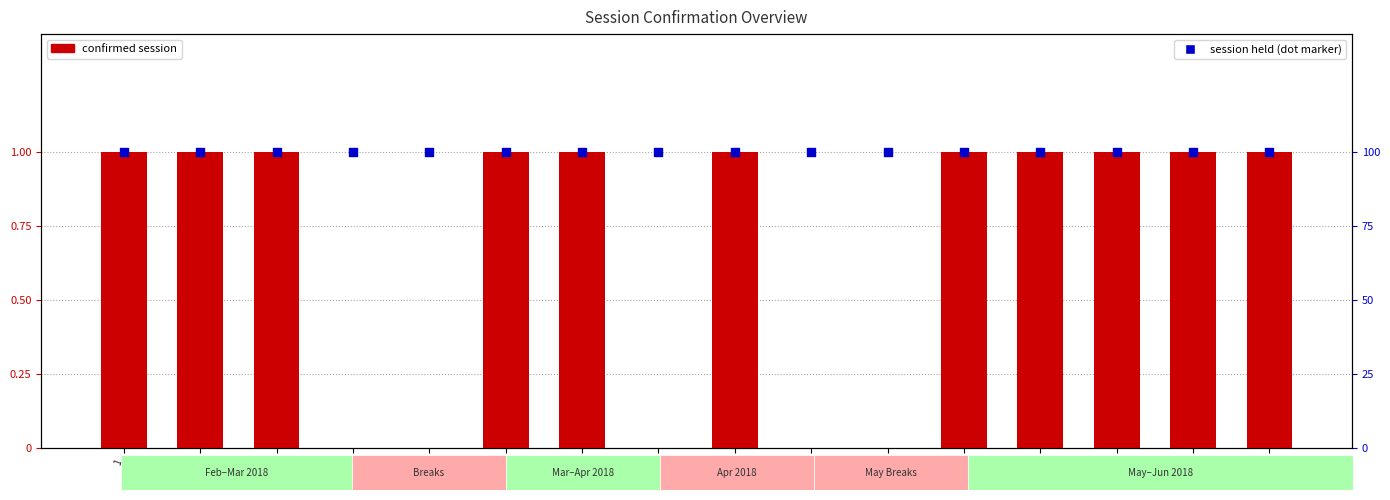

Is the value of Confirmed Sessions at 10 greater than the value of Session Held at 15?

No